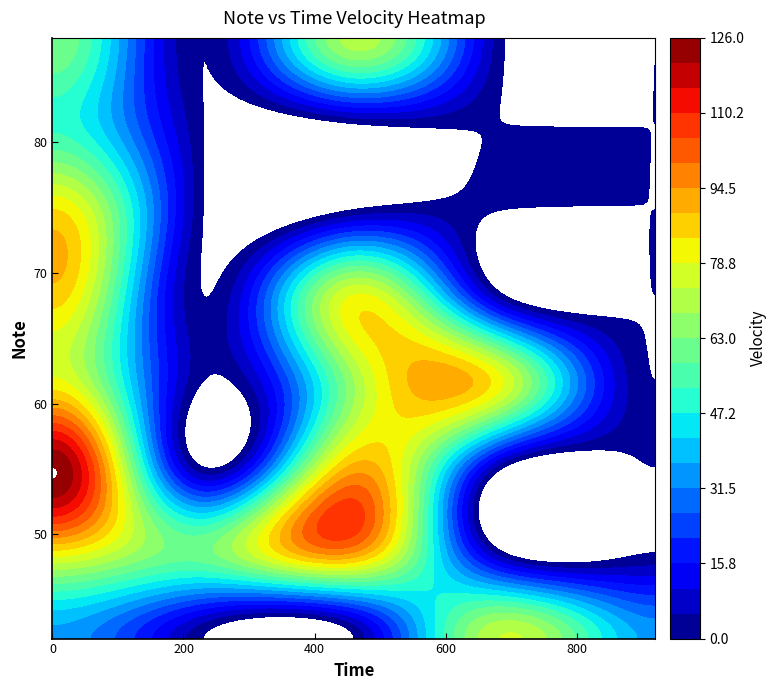

At 20, list the series in order from largest to smallest.

64, 42, 69, 72, 76, 81, 84, 88